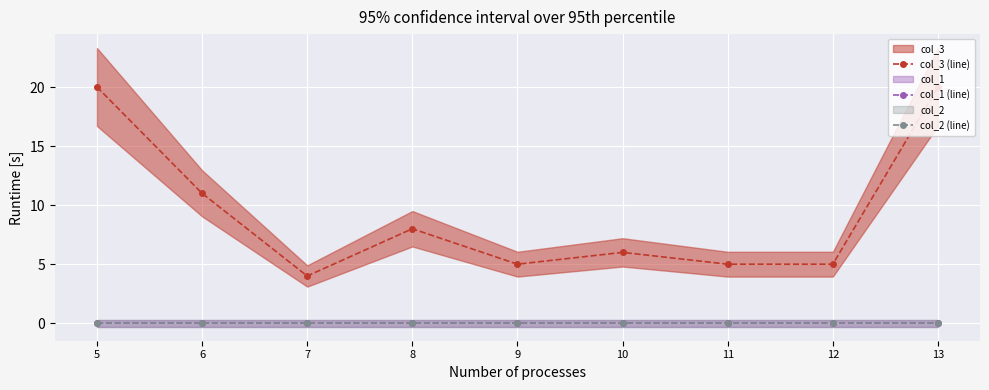

True or false: col_3 (line) has a value of 35 at 13.

False